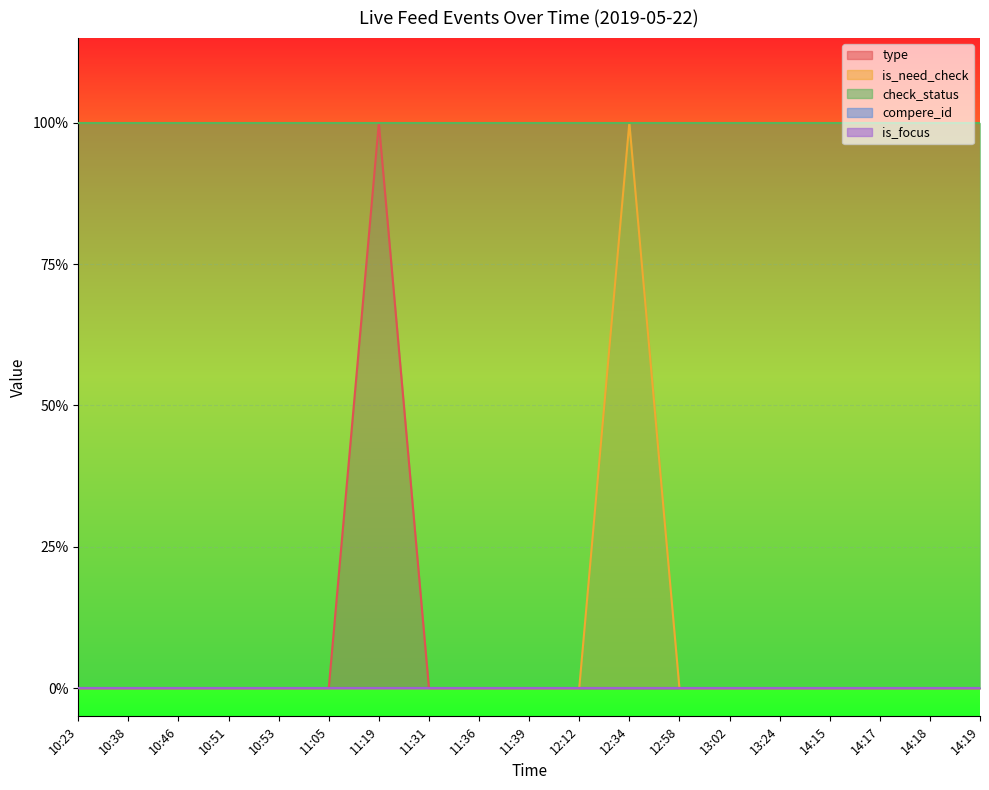

At how many categories does at least one series exceed 0?

19